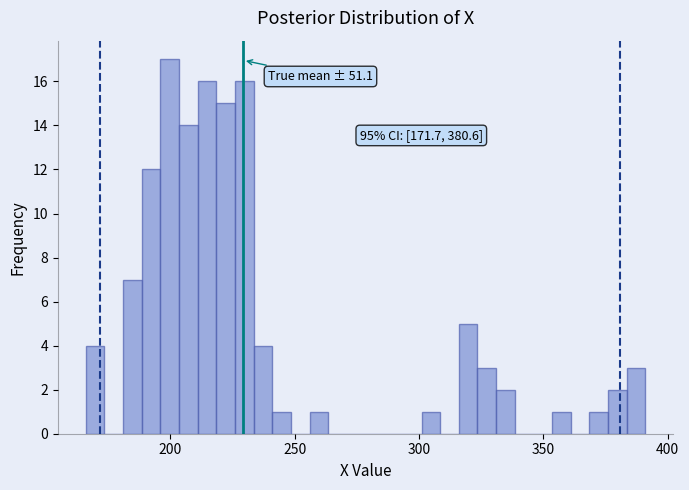

Around what value on the x-axis is the tallest bar? Give the approximate position of its centre, as read against the axis.

200